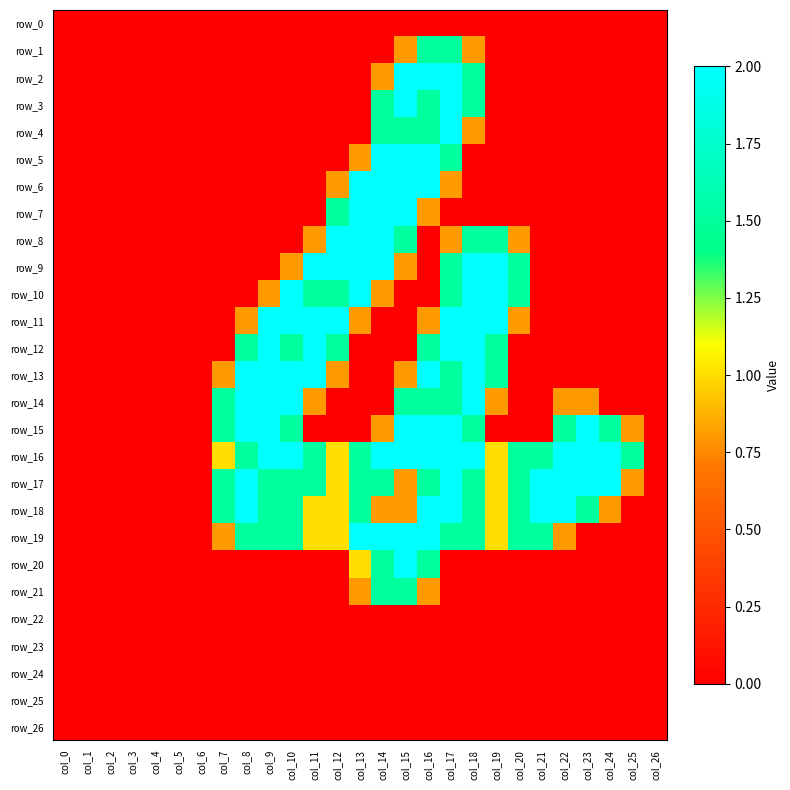

True or false: row_13 has a value of 0.0 at col_0.

True